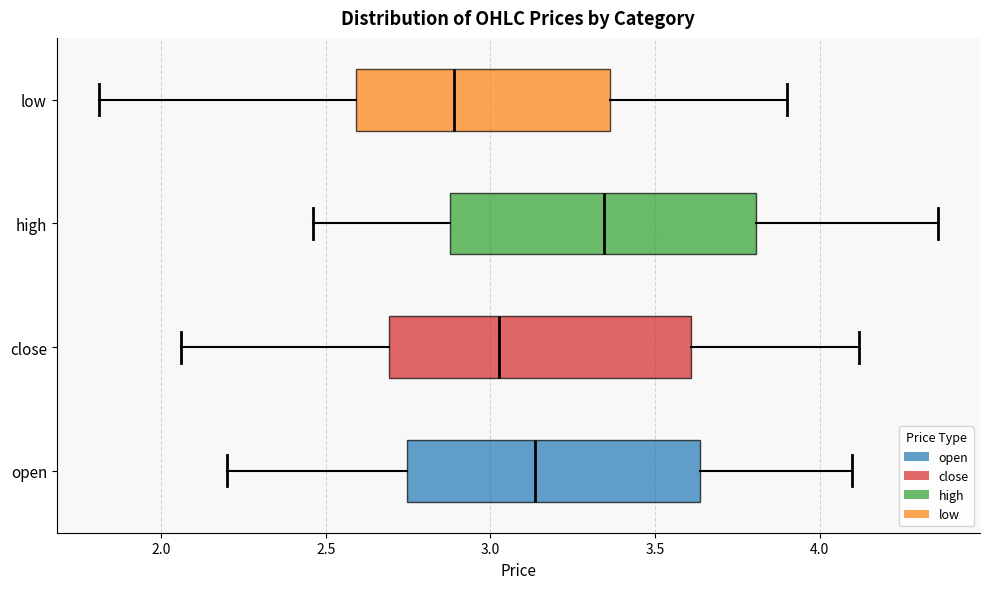

Reading bottom to top, read every box against the x-axis: the position of its median line, the range the box covers, and the ends of its whiskers. The values are not printed on the chart, so give them approximately, as read against the axis.

open: median 3.15, box 2.75 to 3.65, whiskers 2.20 to 4.10
close: median 3.05, box 2.70 to 3.60, whiskers 2.05 to 4.10
high: median 3.35, box 2.90 to 3.80, whiskers 2.45 to 4.35
low: median 2.90, box 2.60 to 3.35, whiskers 1.80 to 3.90